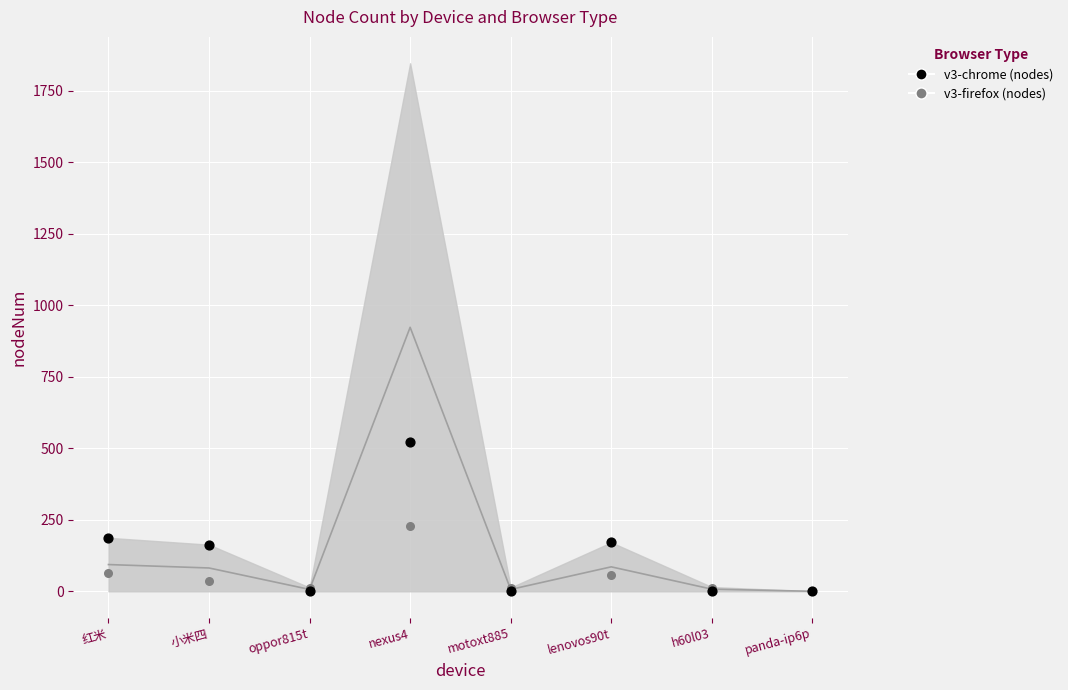

Across all series, what Y value is closest to 261?

229